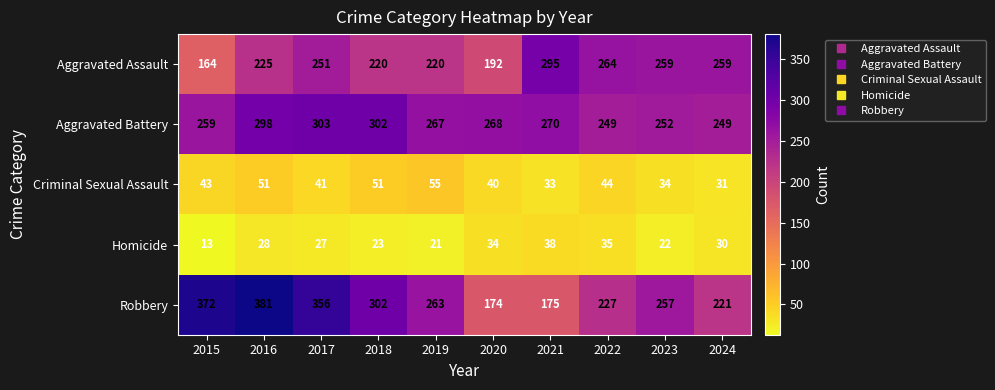

What is the spread (max minus min) of values at 2022?

229